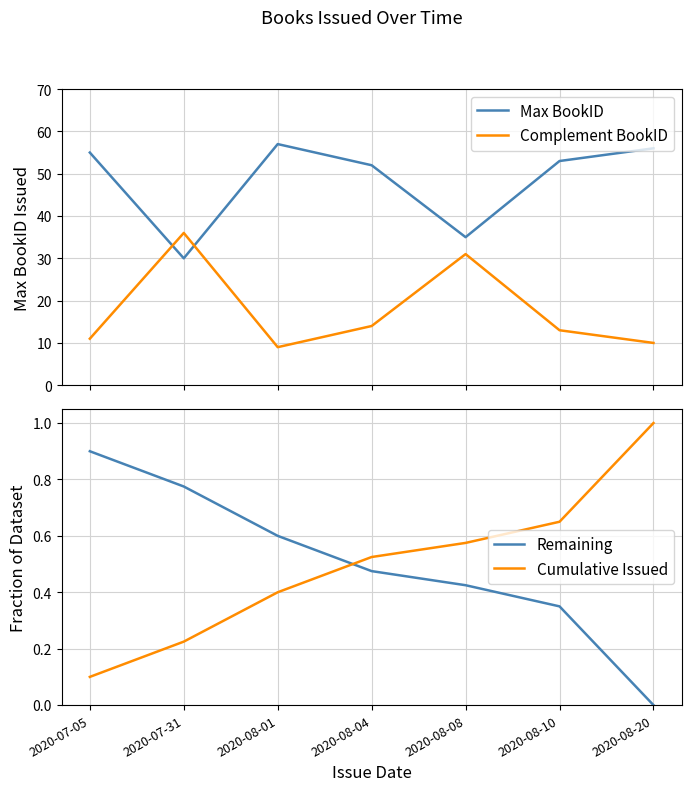

How many values in the Remaining series exceed 0?

6